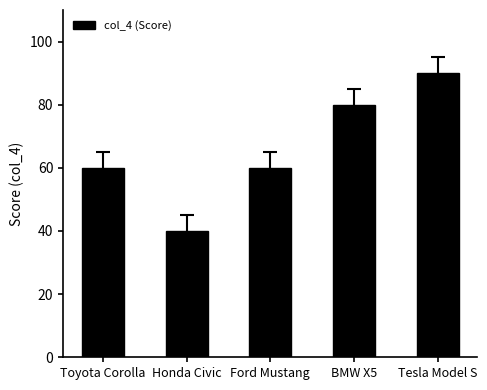

What is the greatest value displayed?

90